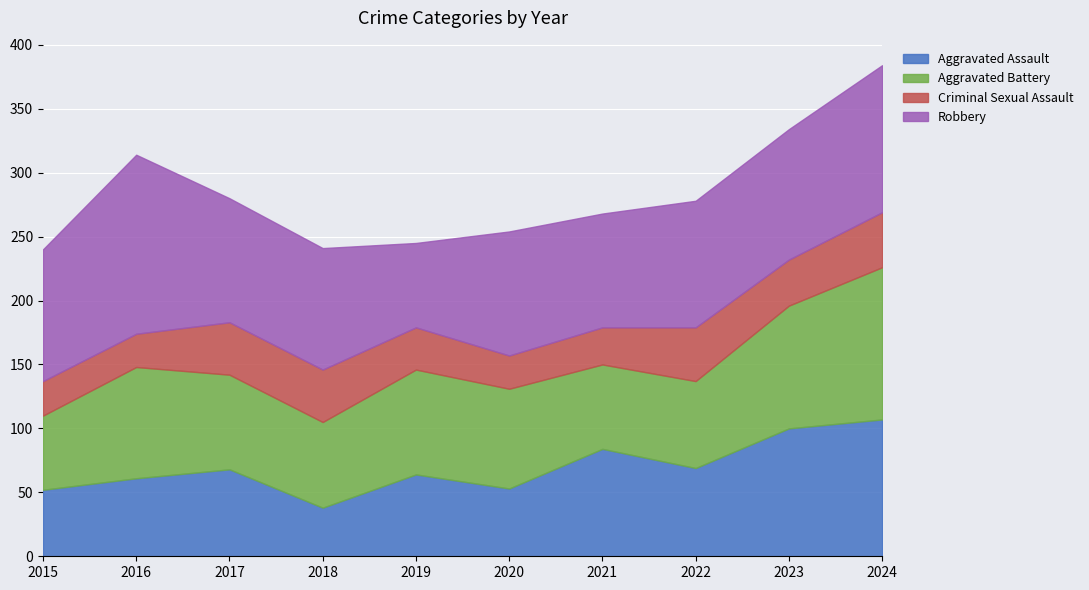

Which series has the widest spread of values?

Robbery